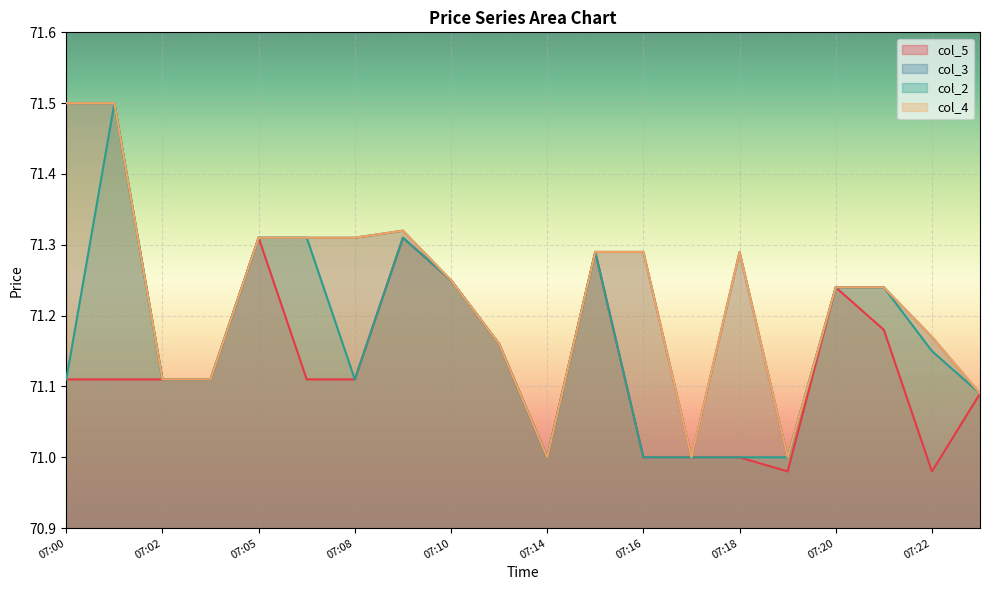

How many lines are shown in the chart?

4